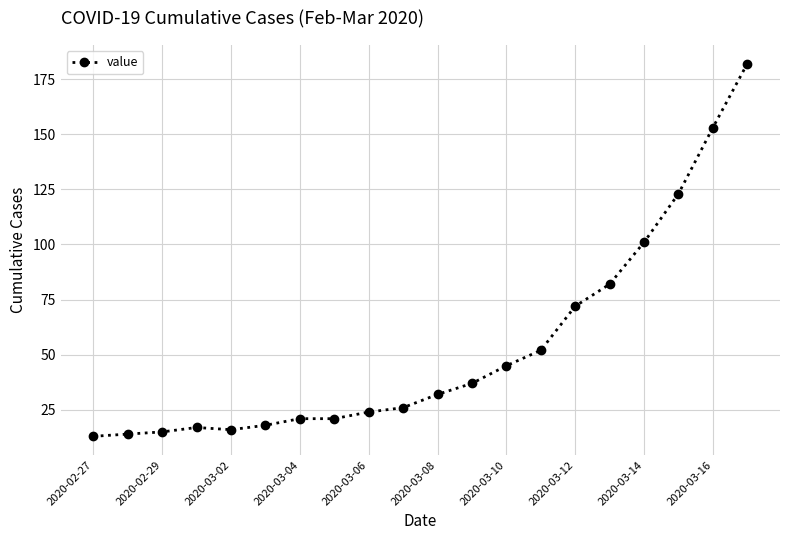

Count the number of categories in the chart.

20